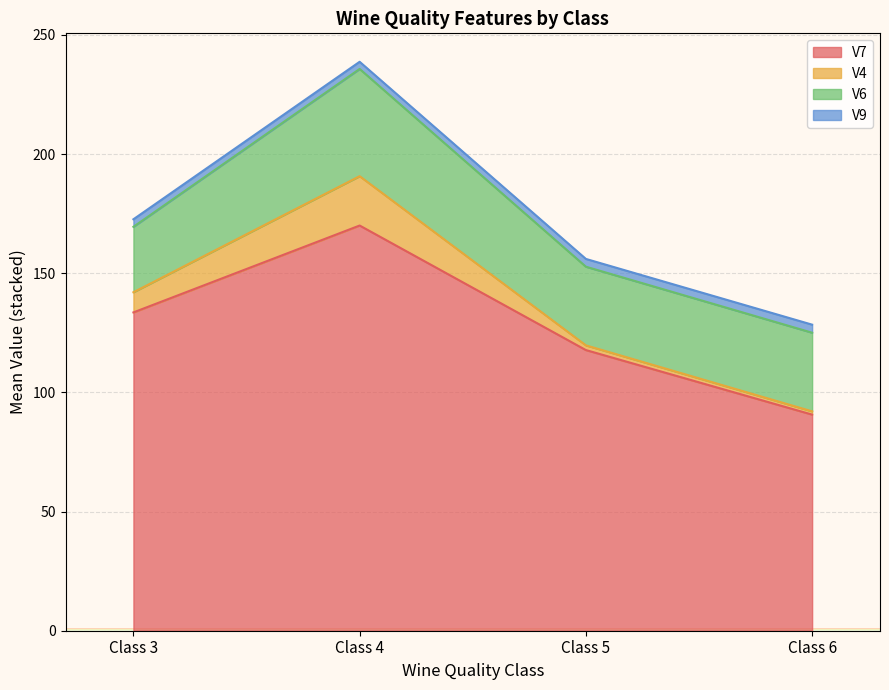

The value of V4 at 5 is 2.4. True or false?

False